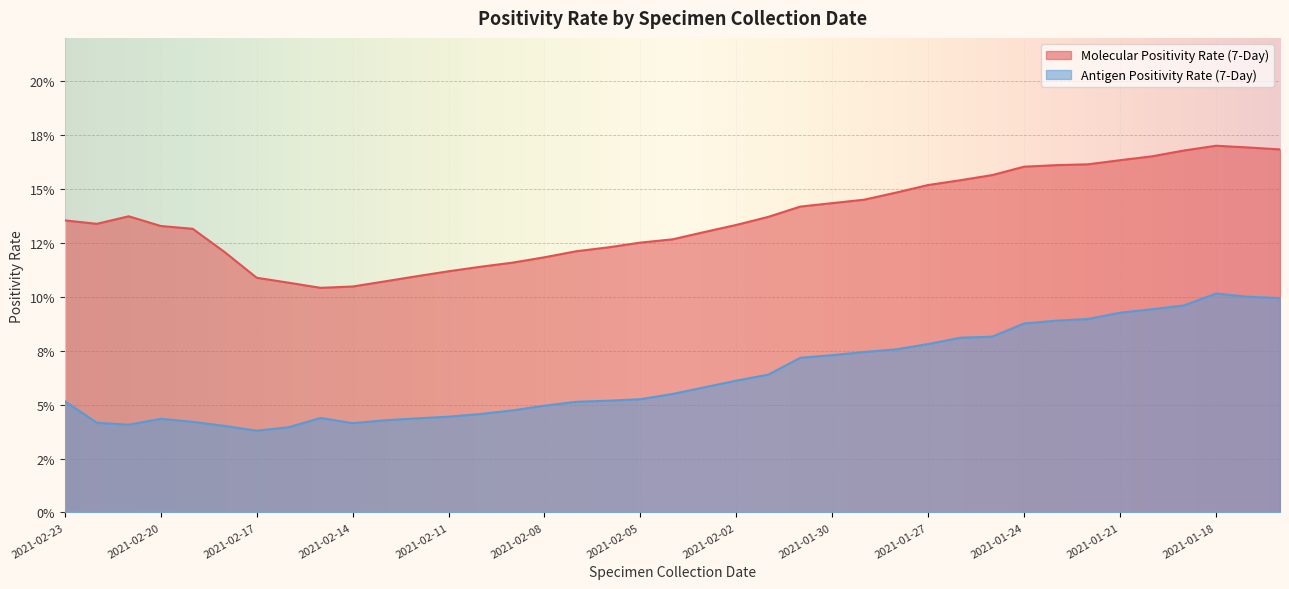

At which category is the sum across all series the highest?

2021-01-18